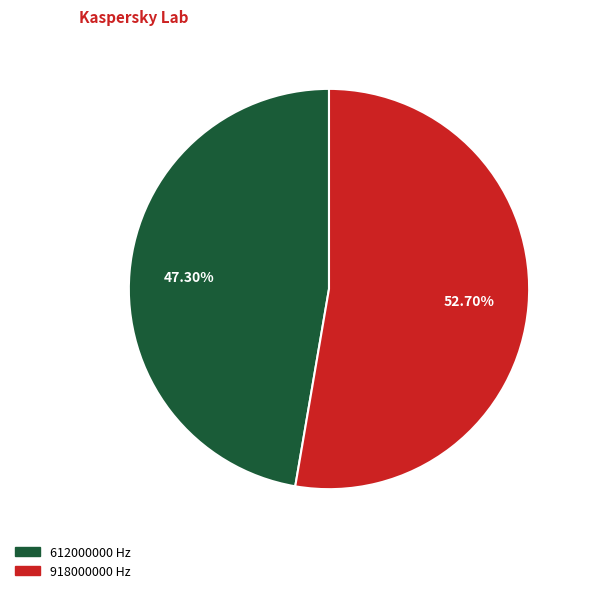

To the nearest percent, what is the difference between the 918000000 and 612000000 slice percentages?

5%